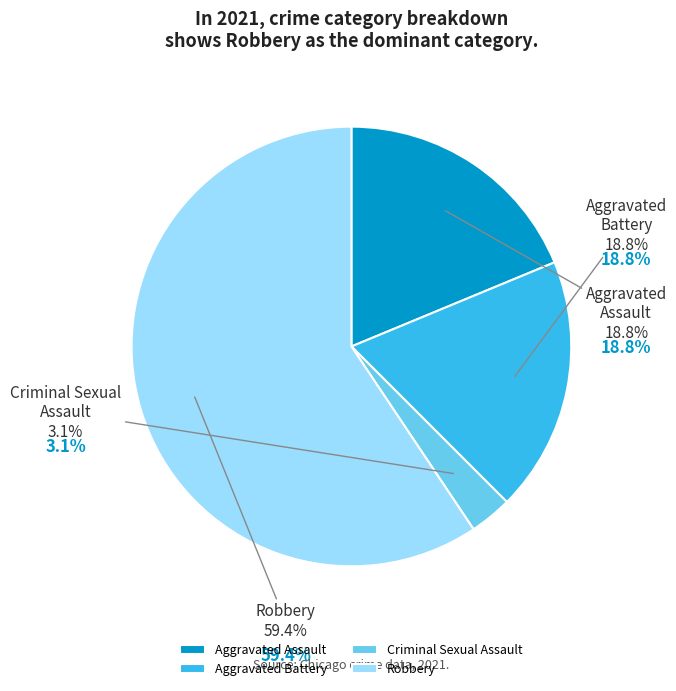

Is Robbery the majority of the pie?

Yes